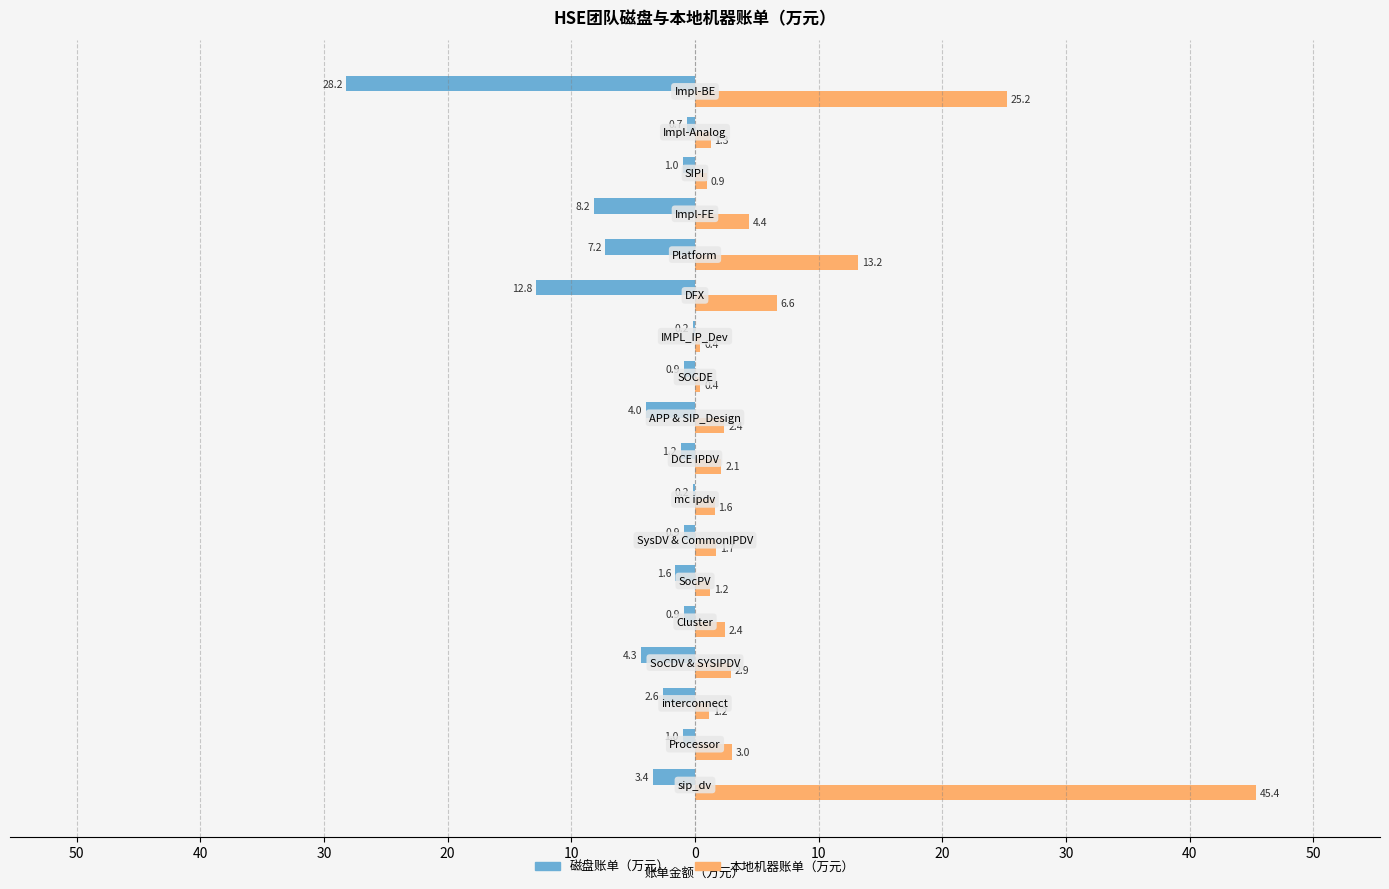

Which series has the largest total across all categories?

本地机器账单（万元）